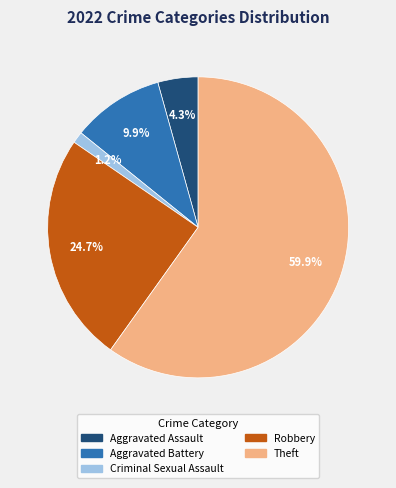

Between Aggravated Assault and Theft, which is larger?

Theft